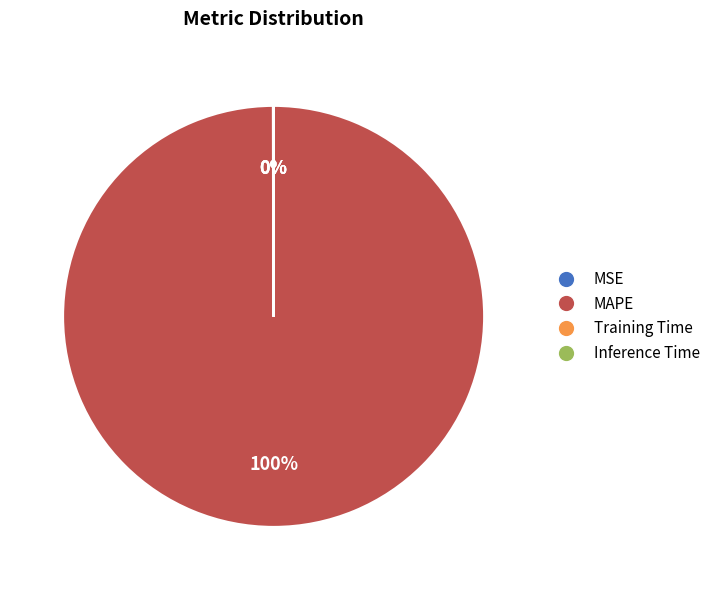

To the nearest percent, what is the average slice percentage?

25%